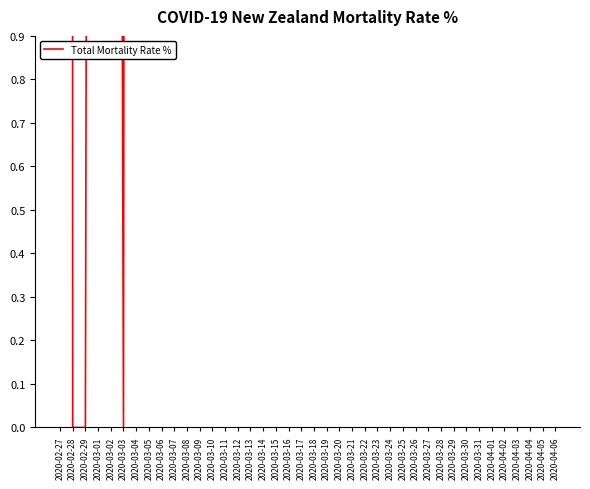

How many interior local valleys (lower than both neighbors) does the data have?

11